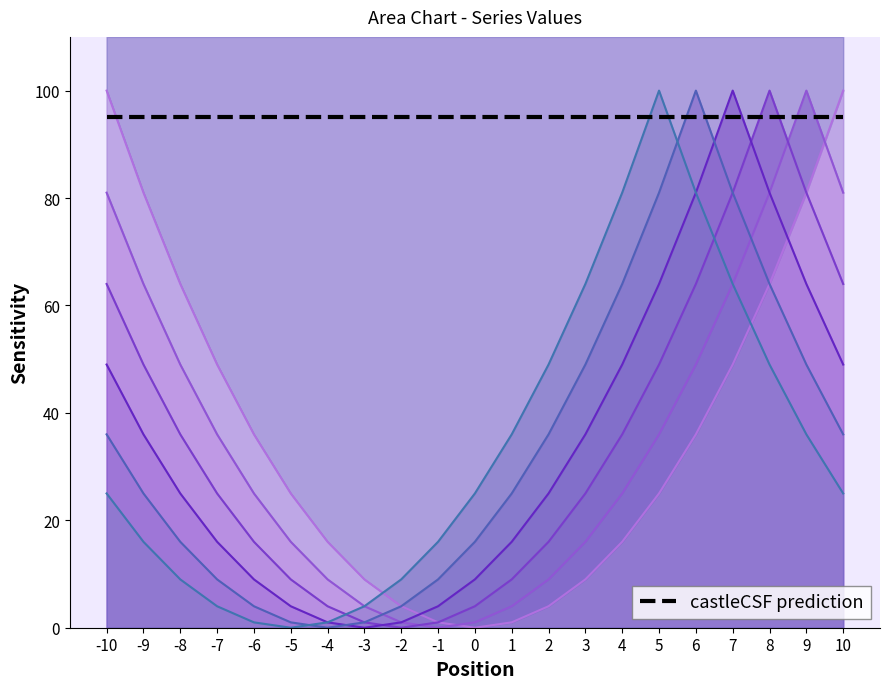

How many lines are shown in the chart?

6